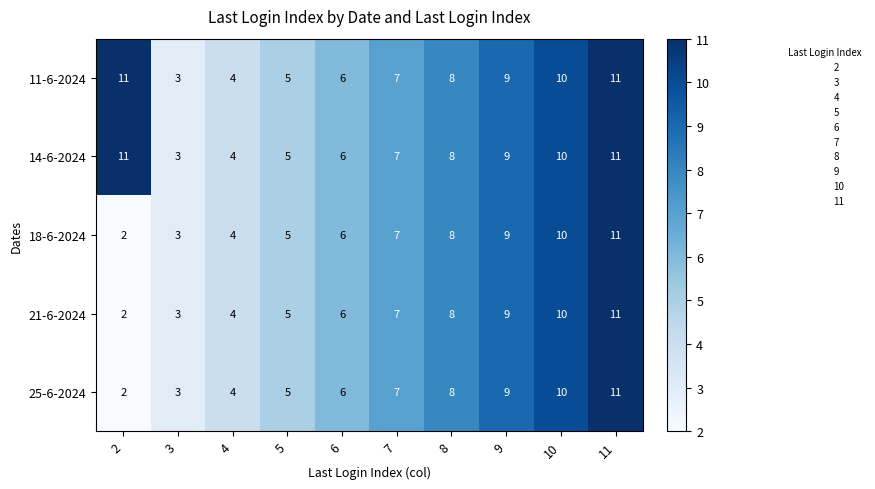

Read the 18-6-2024 value at 10.

10